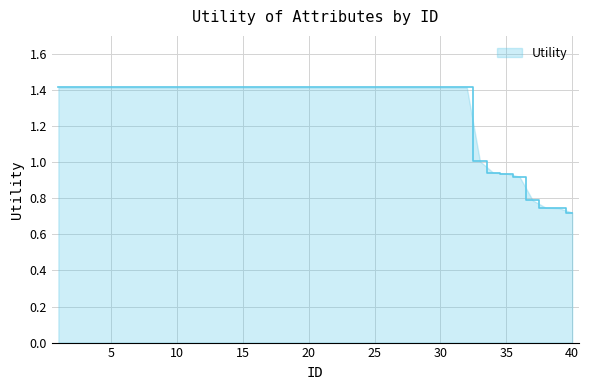

Which category has the lowest value across all series?

40